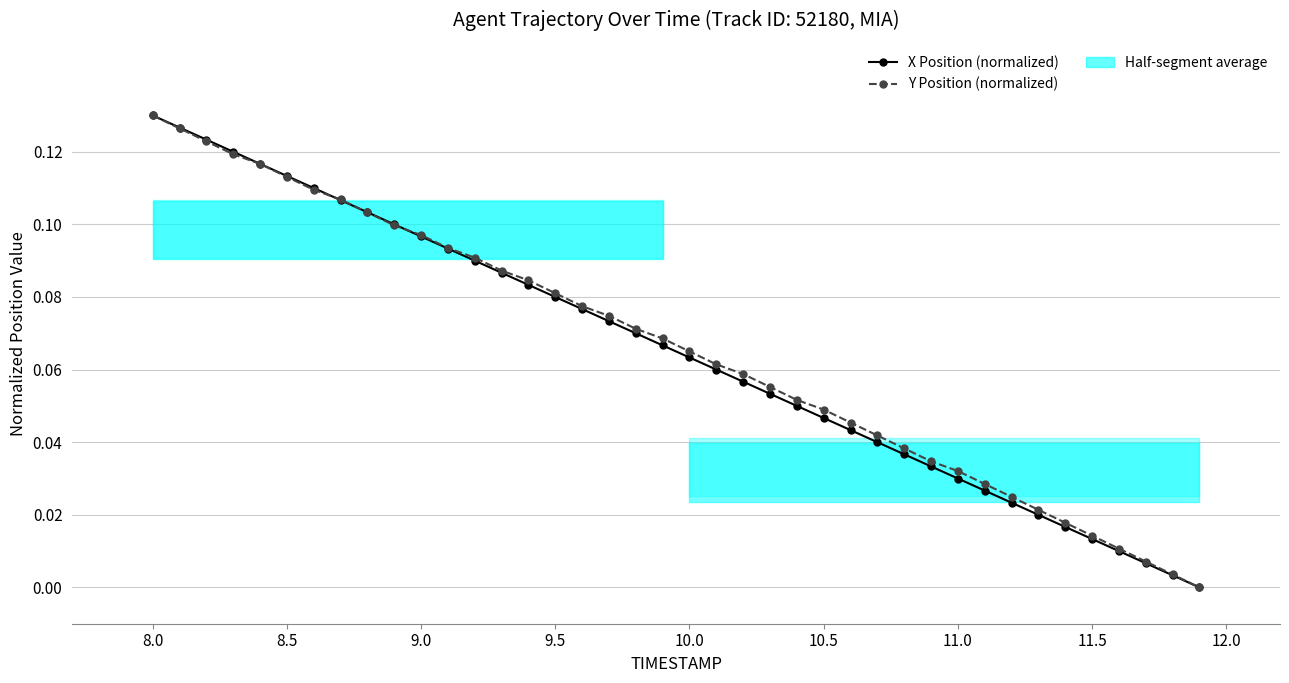

After their last crossing, which series has the higher values: X Position (normalized) or Y Position (normalized)?

Y Position (normalized)